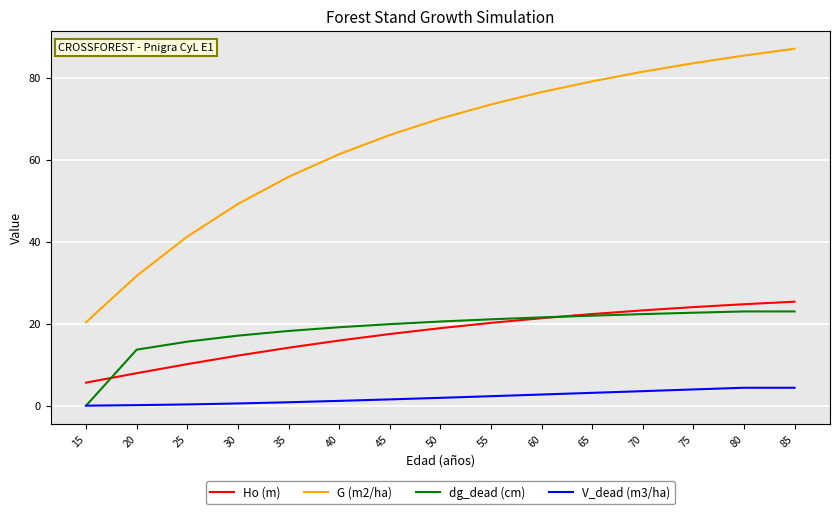

Does the chart display data point markers on the line(s)?

No